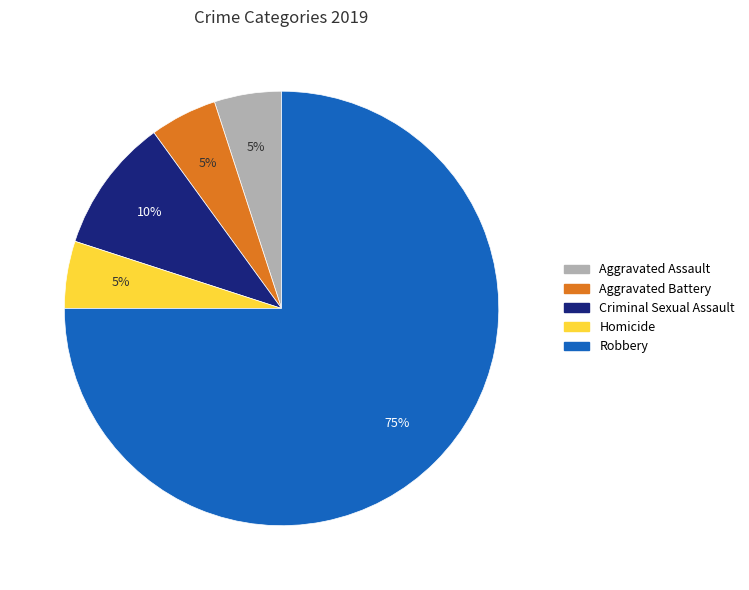

True or false: Criminal Sexual Assault accounts for 10% of the total.

True